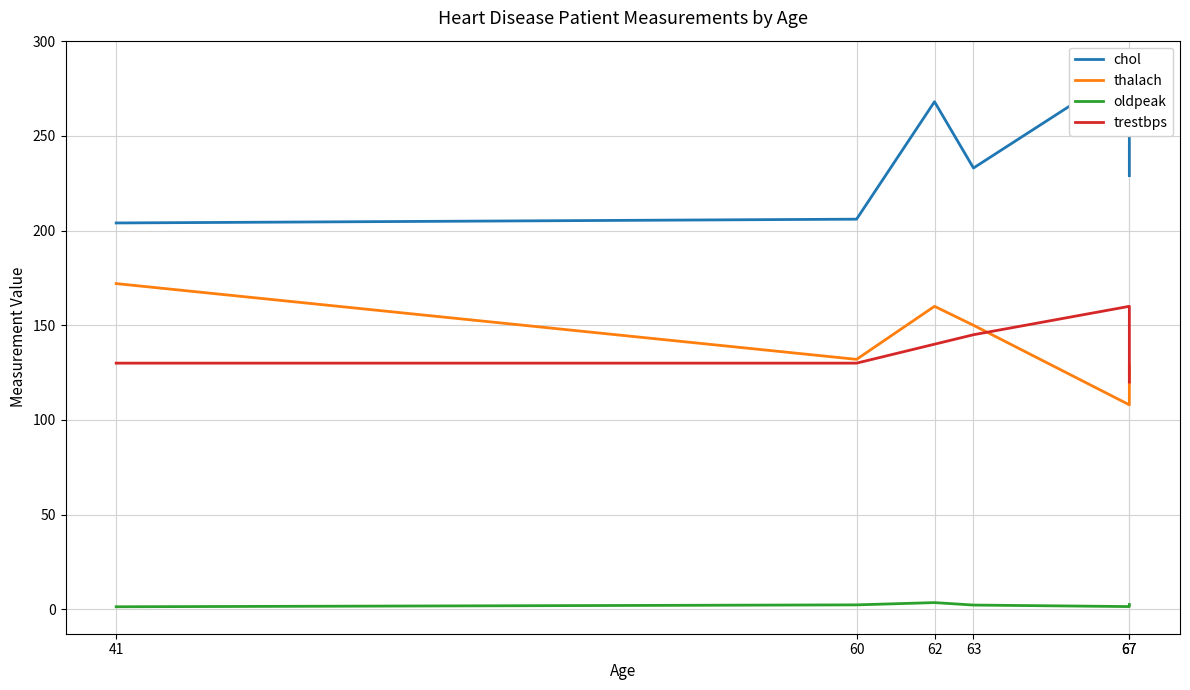

Where is oldpeak nearest to the value 2?

63